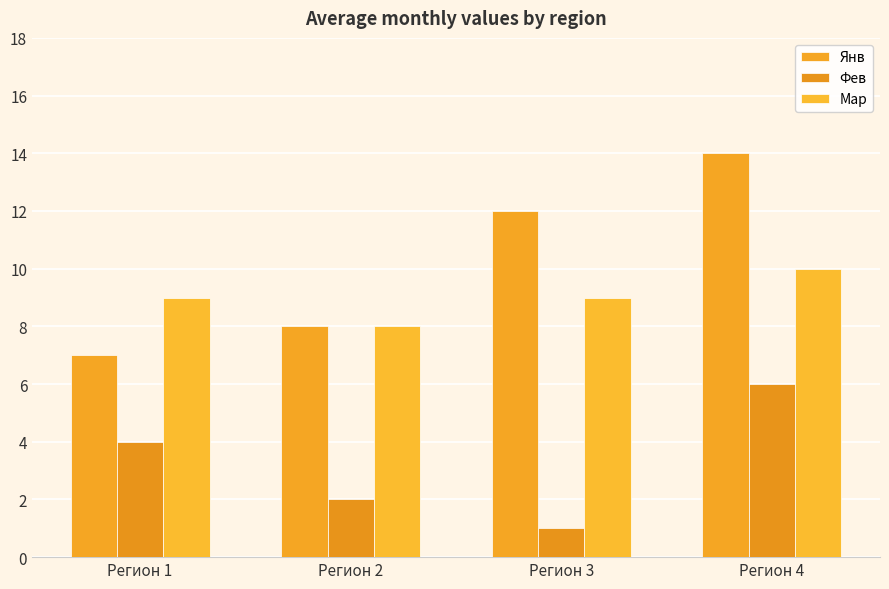

What is the sum of the Мар values at Регион 1 and Регион 2?

17